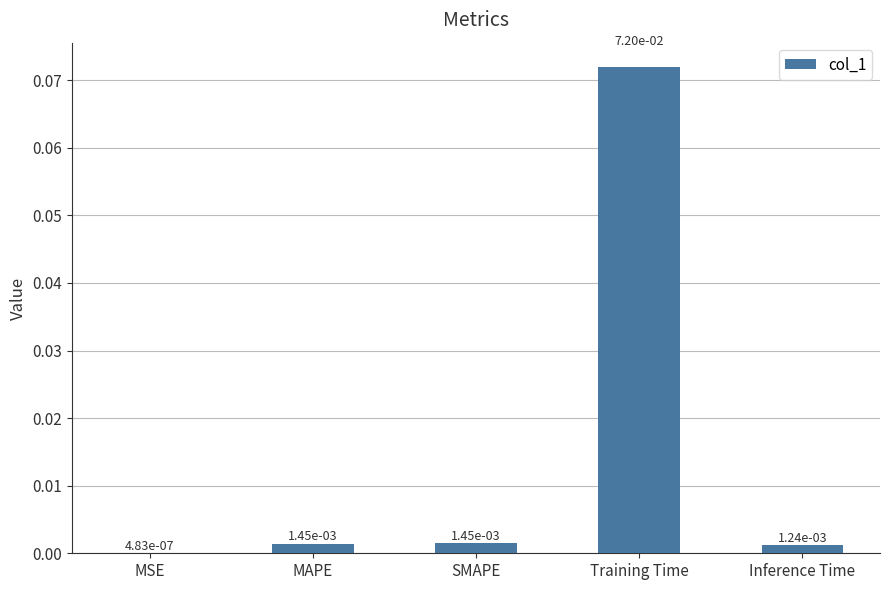

What is the change in value from SMAPE to Training Time?

+0.1